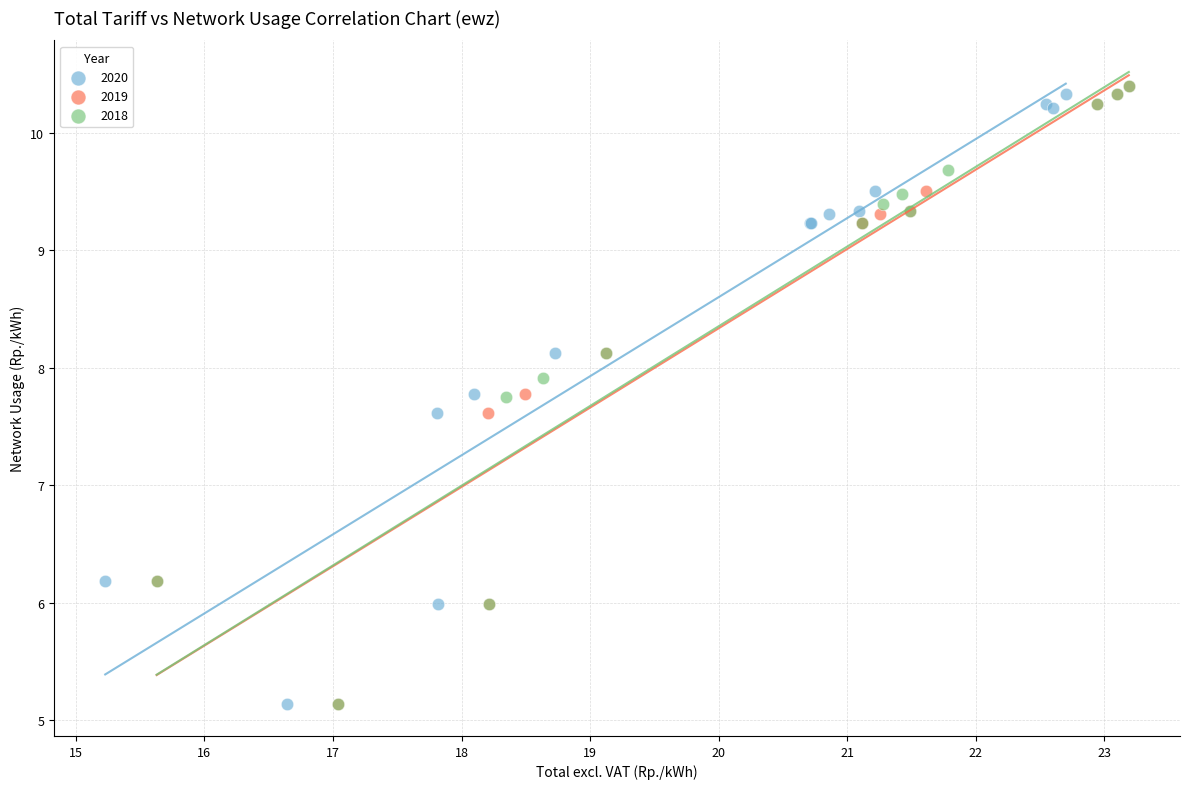

What are all the series names shown in the legend?

2020, 2019, 2018